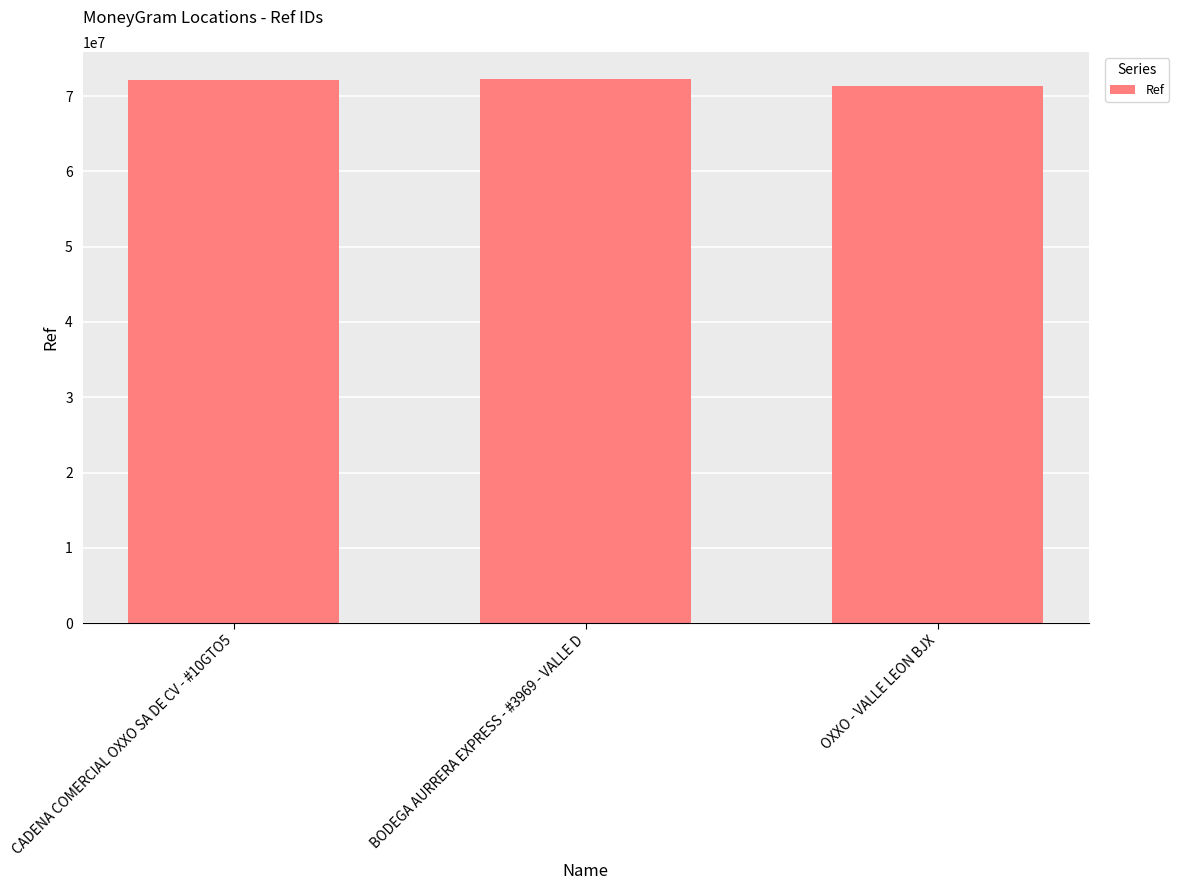

What is the smallest value displayed?

71386711